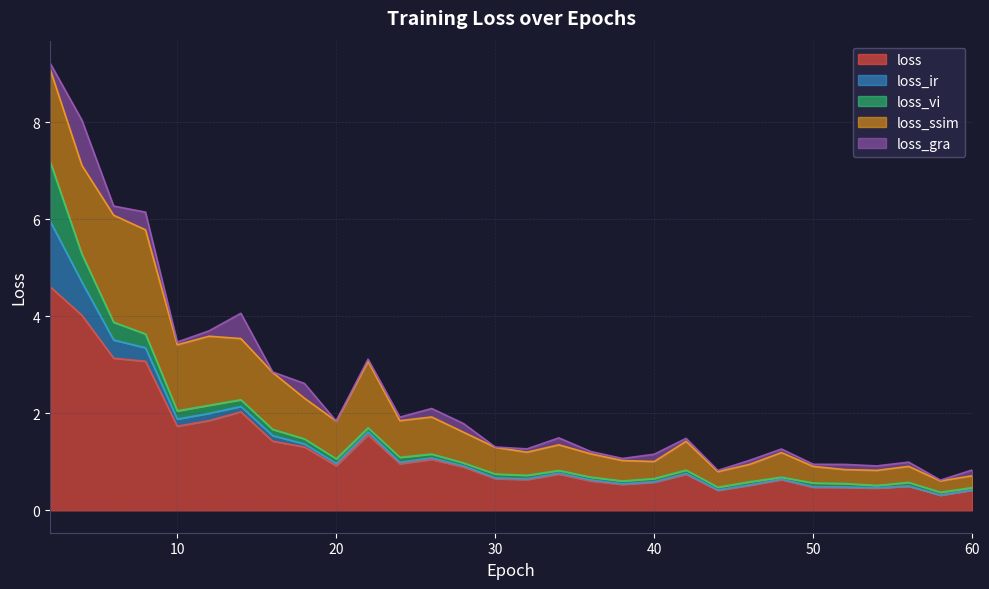

Which series changed the most between 10 and 20?

loss